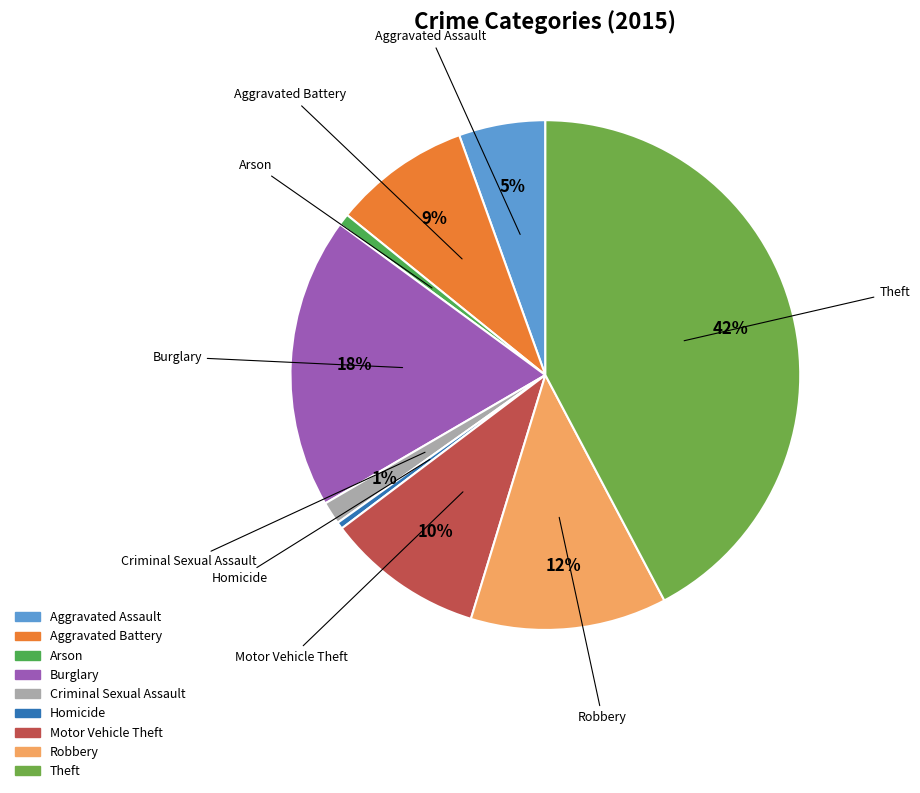

Which has a higher value, Aggravated Assault or Aggravated Battery?

Aggravated Battery